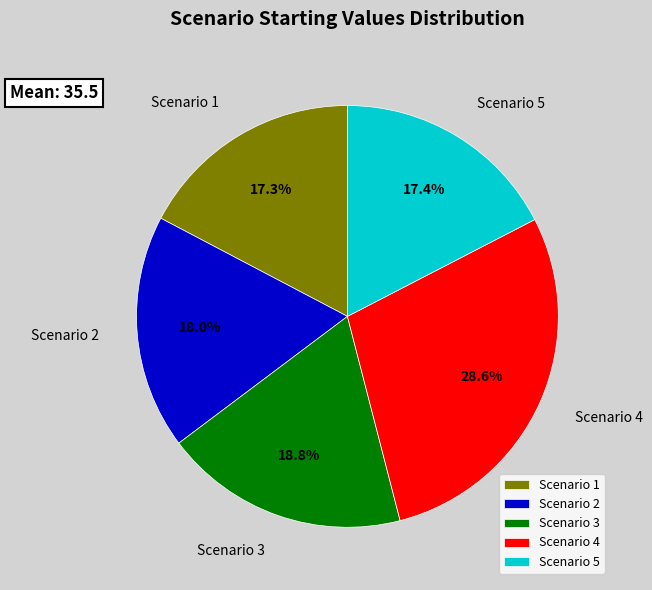

Count the number of slices in the pie.

5